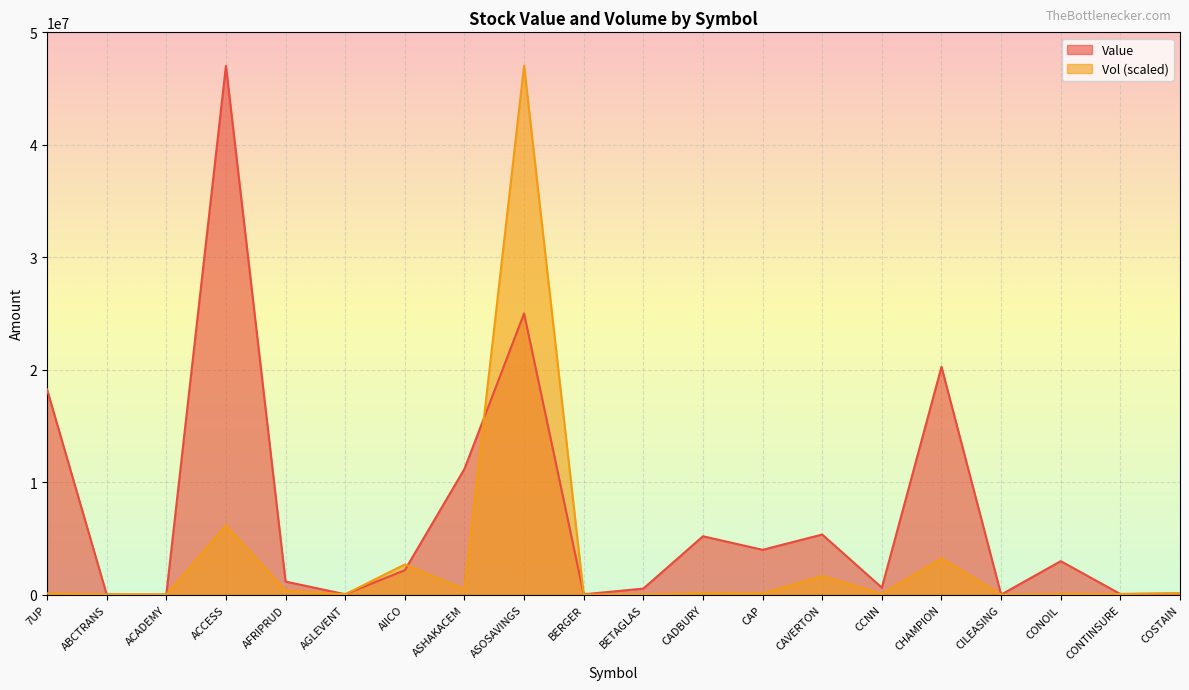

Where is Vol nearest to the value 23510224?

ACCESS